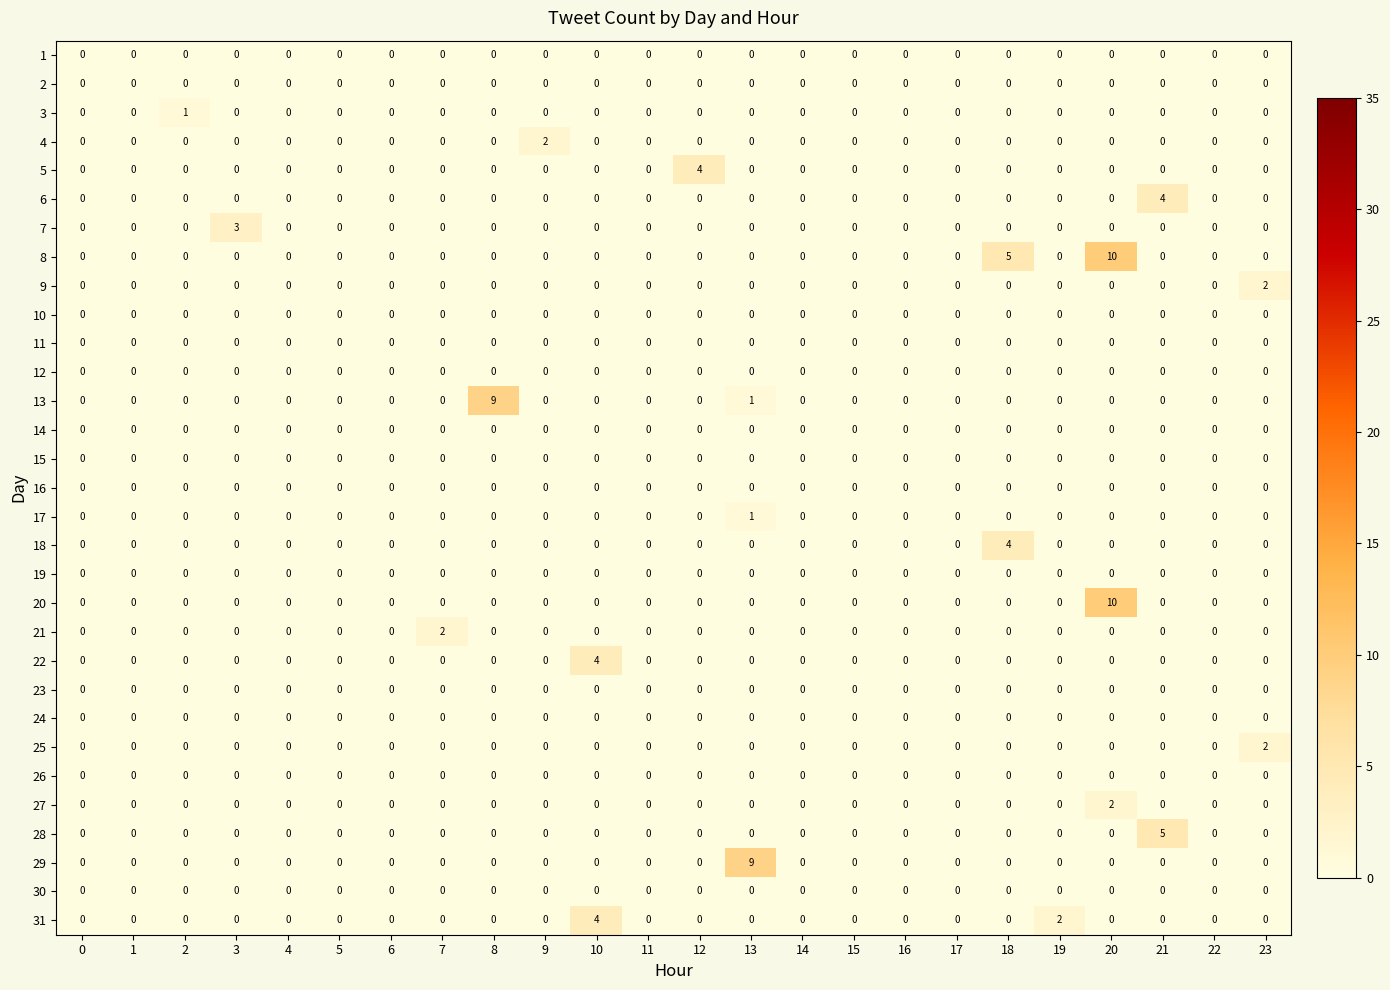

At which category is the sum across all series the highest?

20